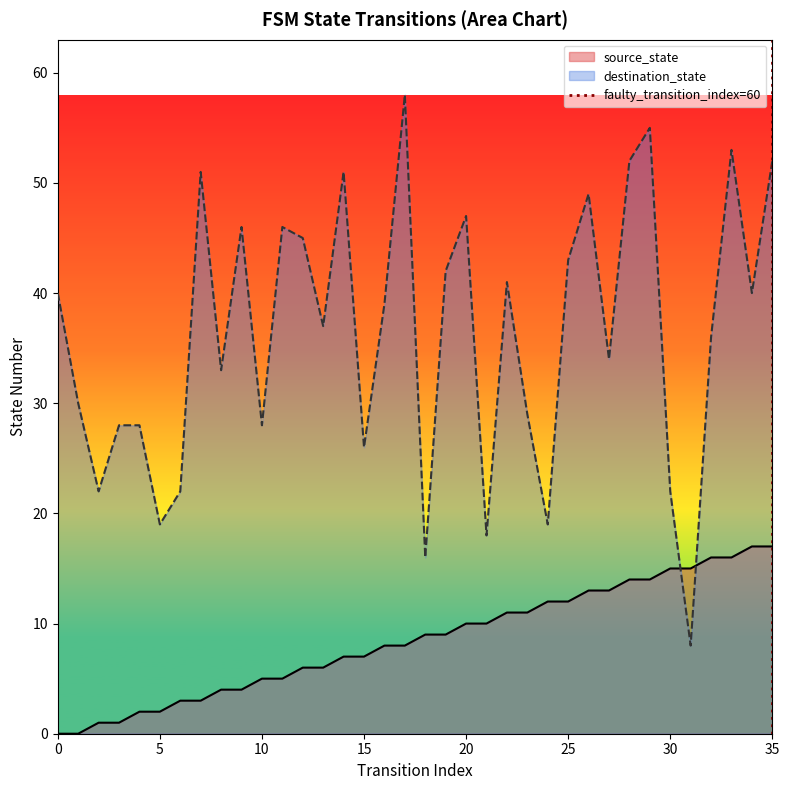

What is the maximum value for destination_state?

58